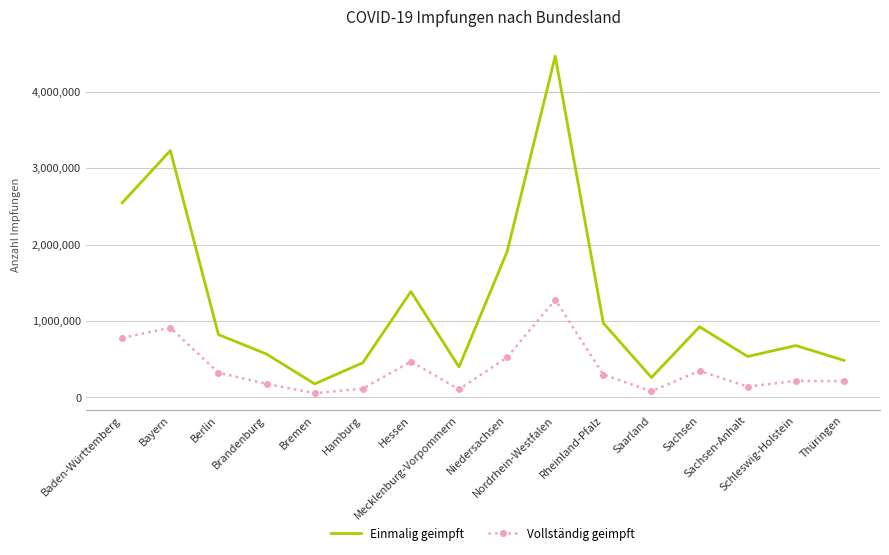

The value of Einmalig geimpft at Nordrhein-Westfalen is 6907633. True or false?

False